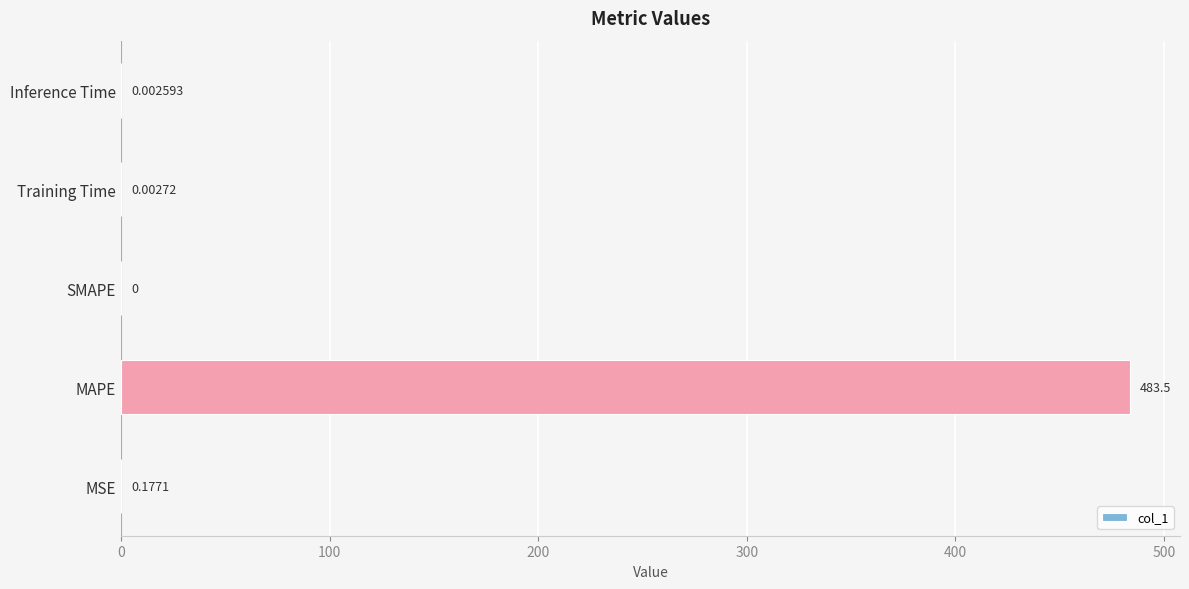

Where is the data nearest to the value 241?

MSE